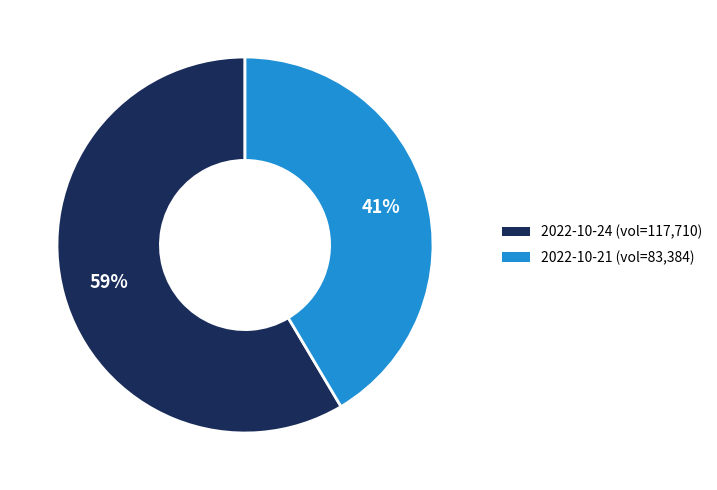

To the nearest percent, what is the average slice percentage?

50%